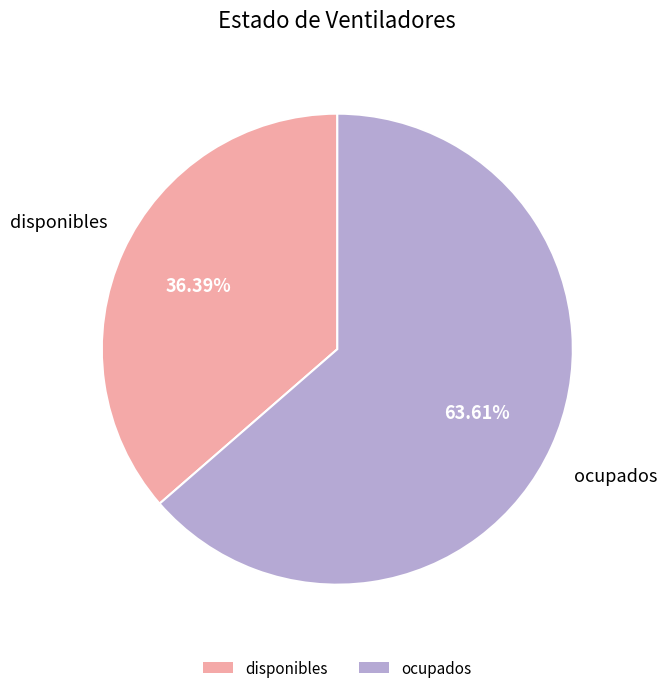

Approximately how many times larger is the value at ocupados compared to disponibles?

1.7